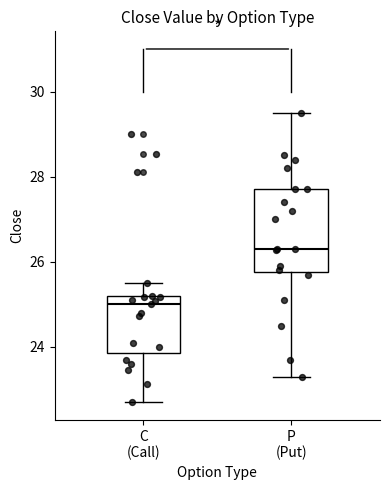

Where is the upper edge of the box for P (Put) on the y-axis? The values are not printed on the chart, so give them approximately, as read against the axis.

27.8